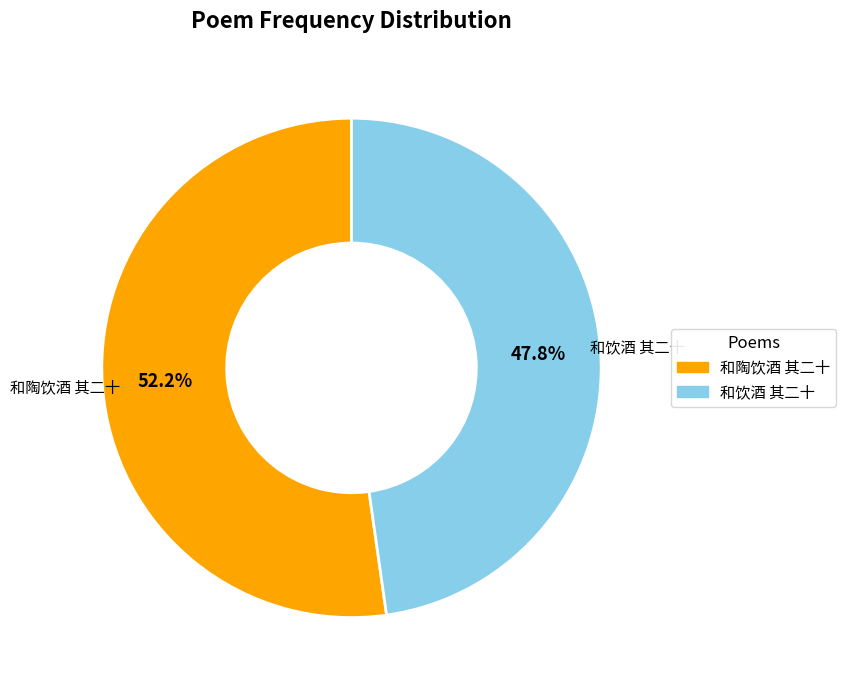

Is it true that 和陶饮酒 其二十 is 52% of the pie?

True